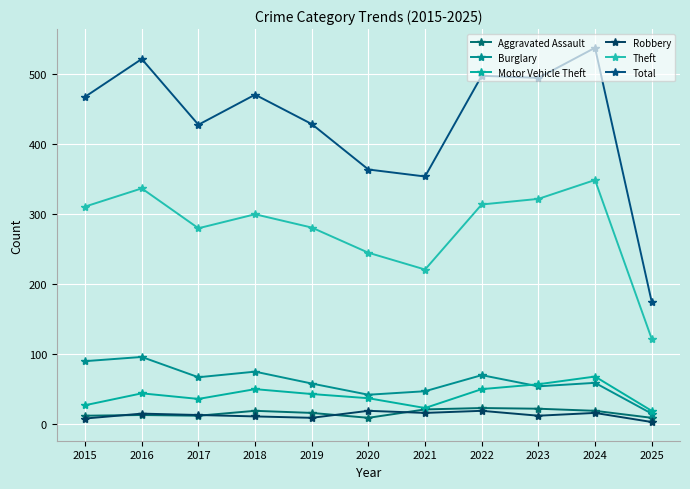

Between 2017 and 2023, which series saw the biggest shift?

Total